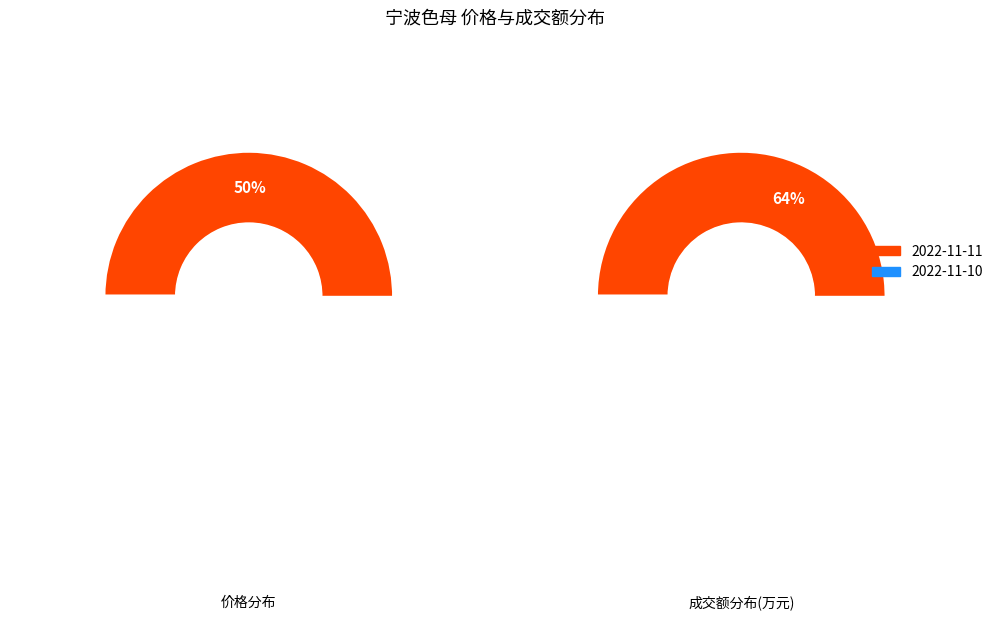

True or false: 成交额(万元) accounts for 87% of the total.

False